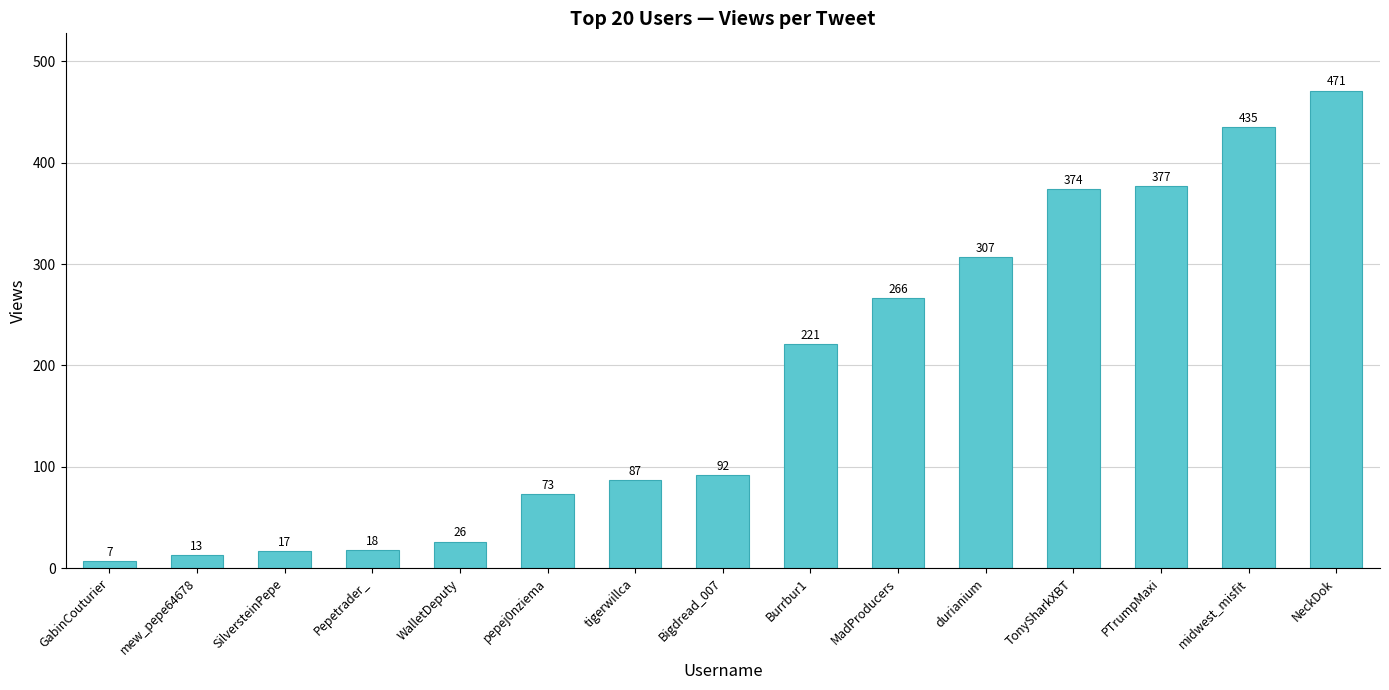

At which category does the chart reach its peak across all series?

NeckDok